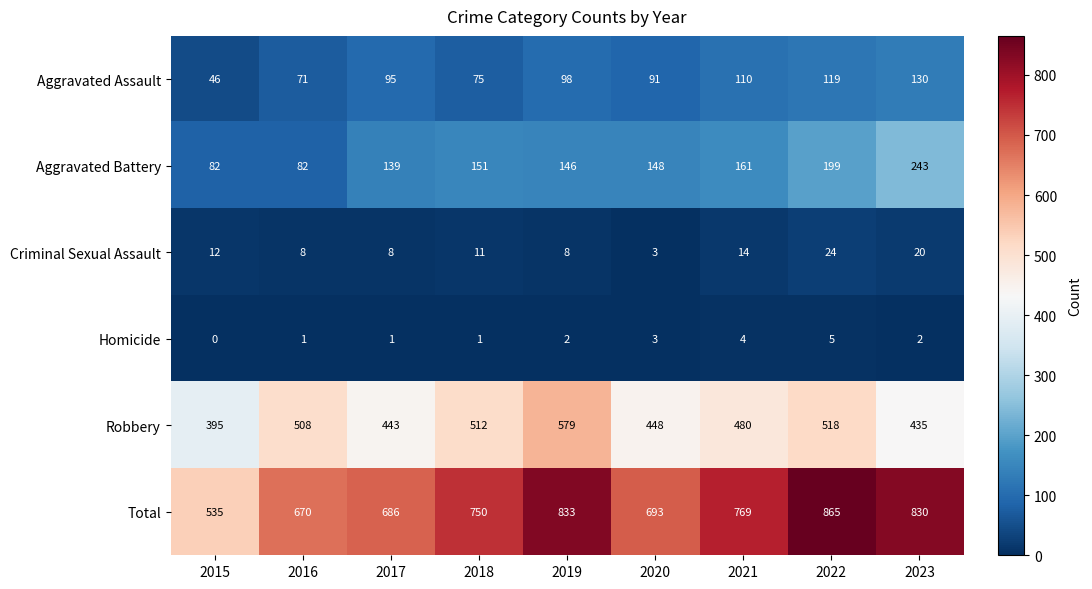

How many distinct data groups are displayed?

6